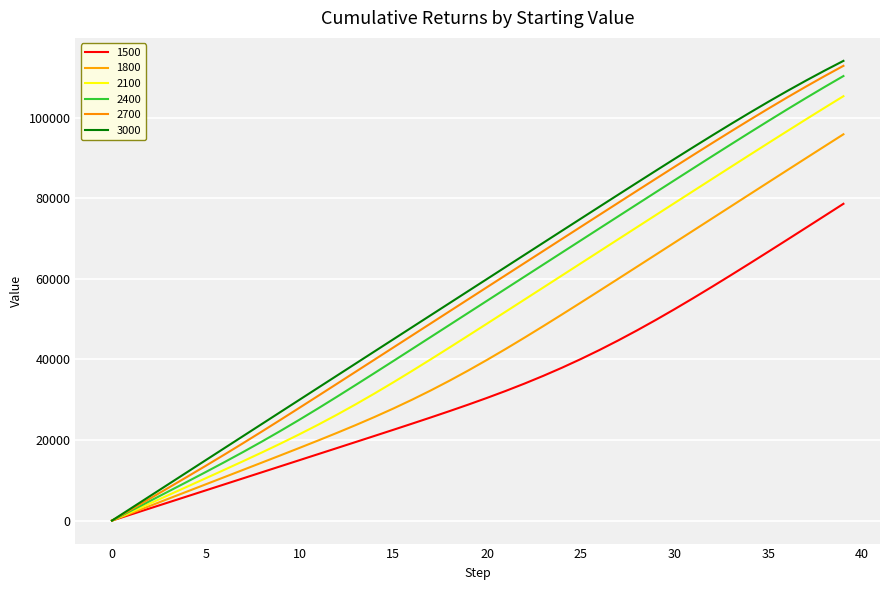

Does the chart have visible grid lines?

Yes